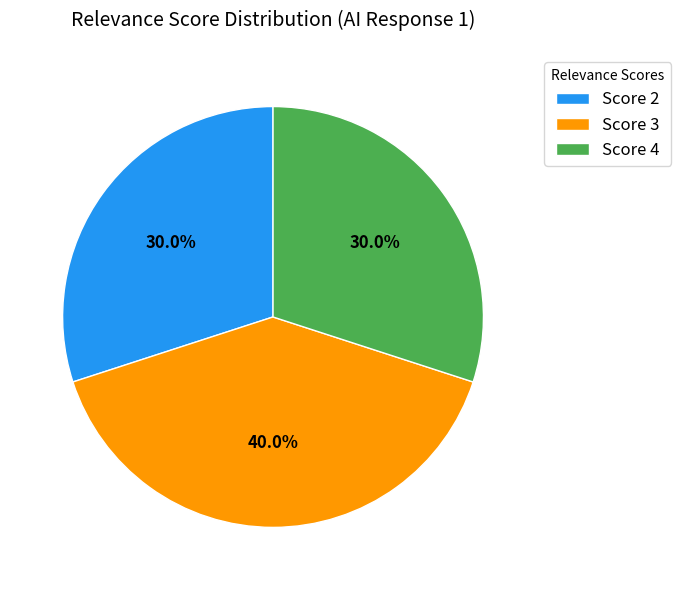

Combined, what portion of the pie is Score 3 and Score 4?

70.0%